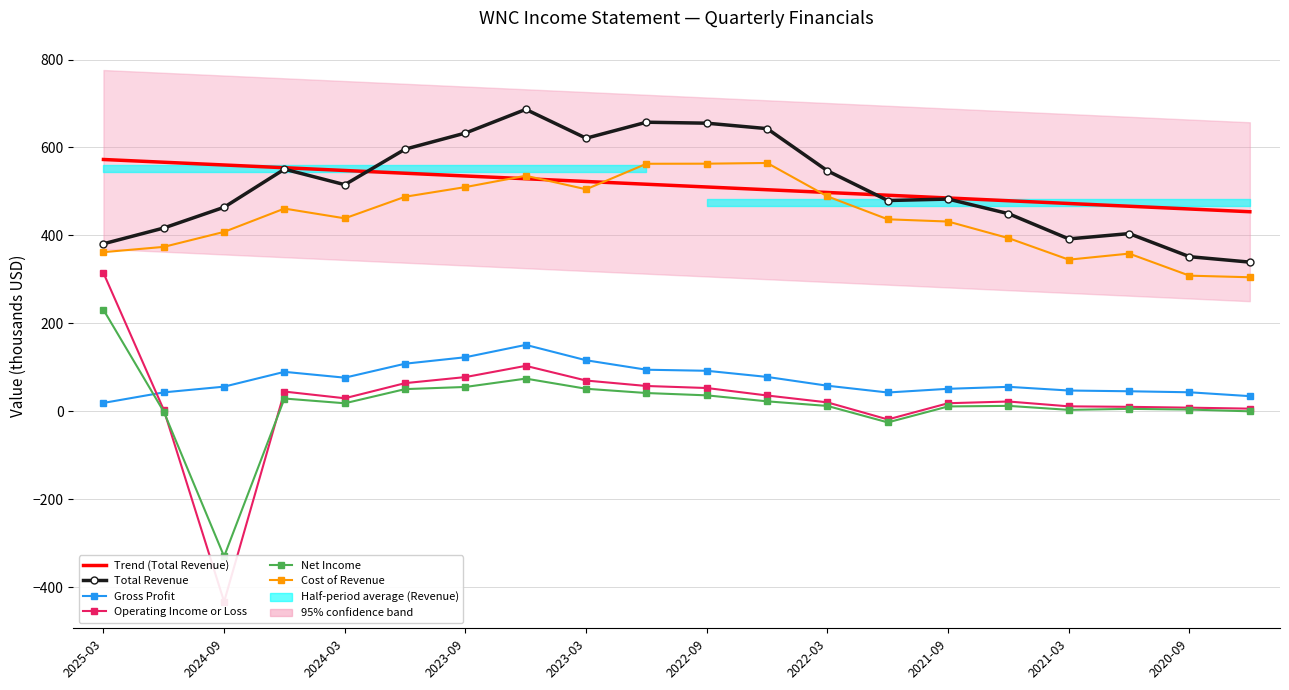

What is the difference between the second highest and minimum values in the Cost of Revenue series?

258.3